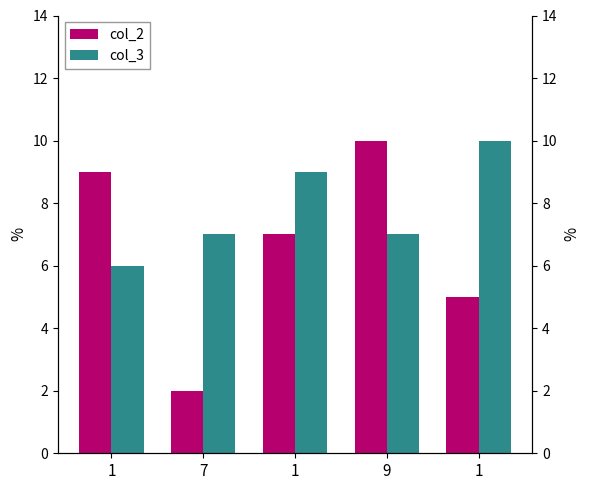

Where does the col_3 series first go above 7?

1